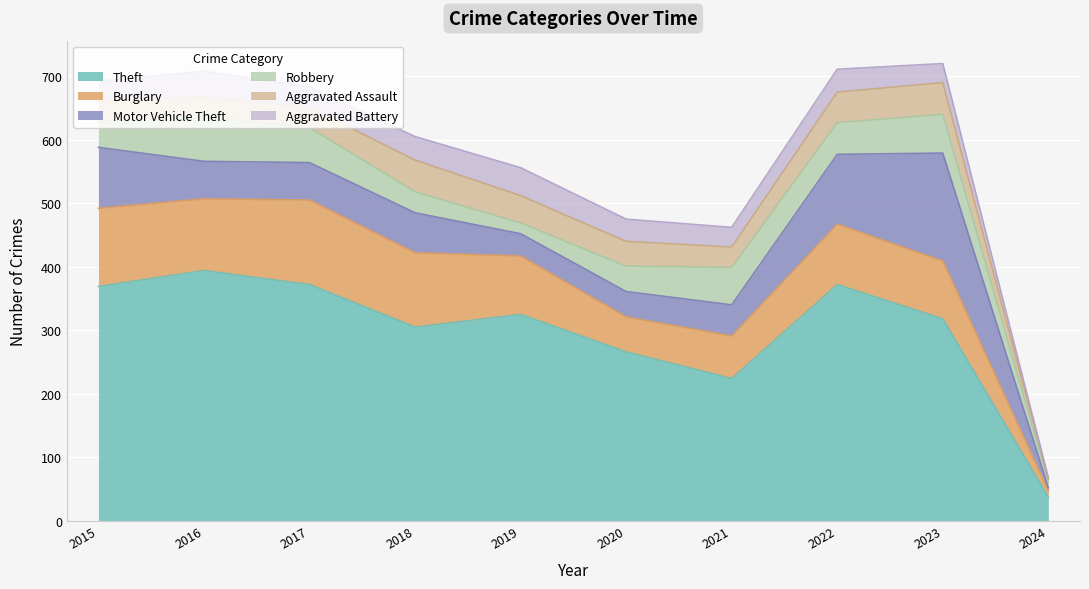

Is it true that Theft equals 629 at 2017?

False